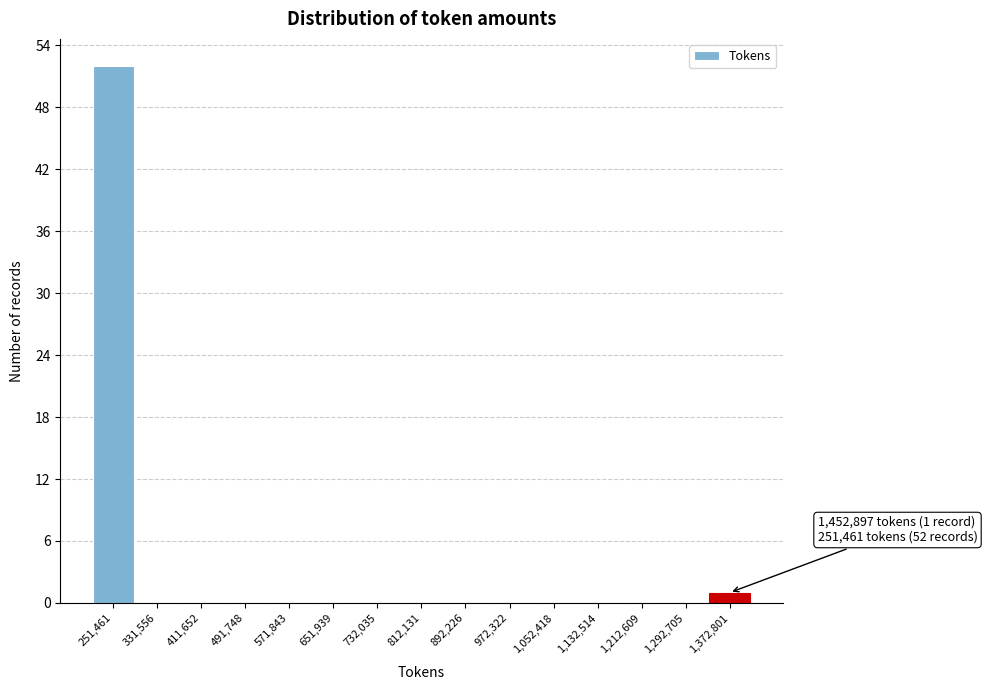

Reading left to right, extract all data points from this chart.

251,461=52	331,556=0	411,652=0	491,748=0	571,843=0	651,939=0	732,035=0	812,131=0	892,226=0	972,322=0	1,052,418=0	1,132,514=0	1,212,609=0	1,292,705=0	1,372,801=1